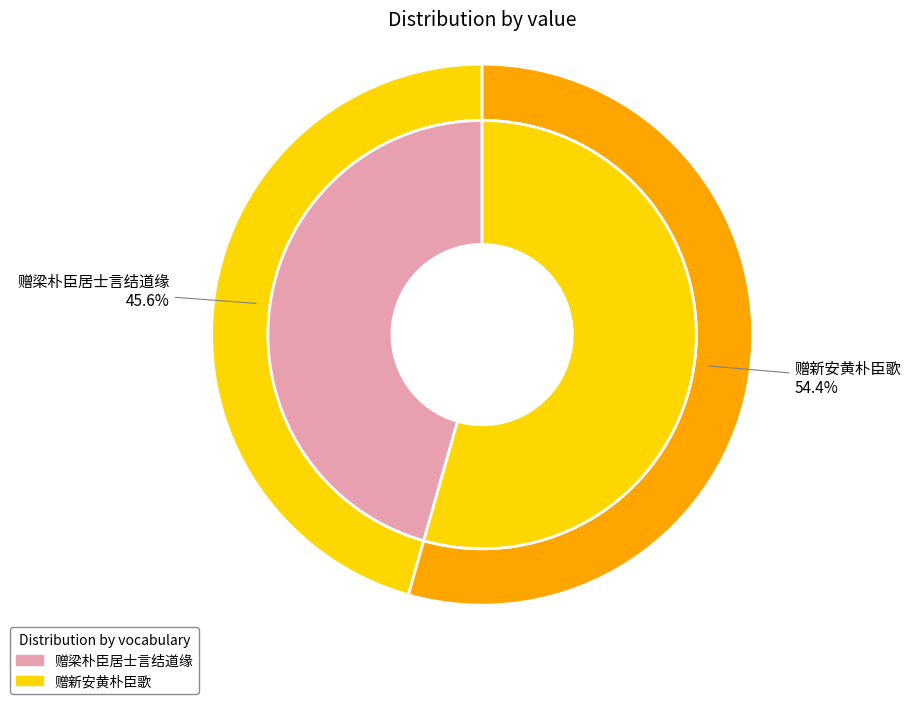

What is the total percentage of 赠新安黄朴臣歌 and 赠梁朴臣居士言结道缘?

100.0%